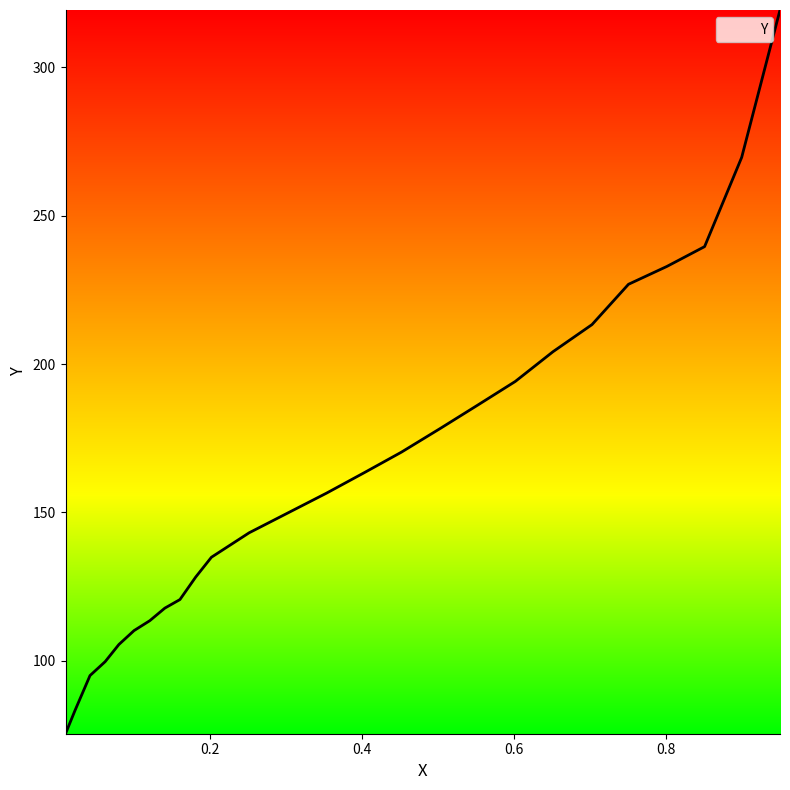

What is the label of the 12th point from the right?

0.2513